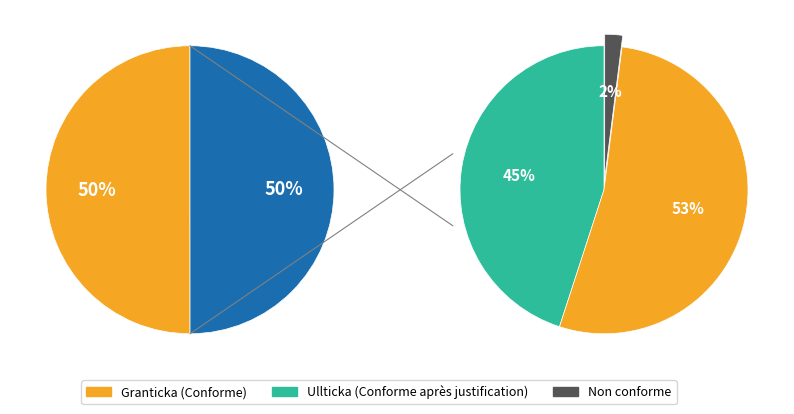

Is it true that Granticka is 50% of the pie?

True